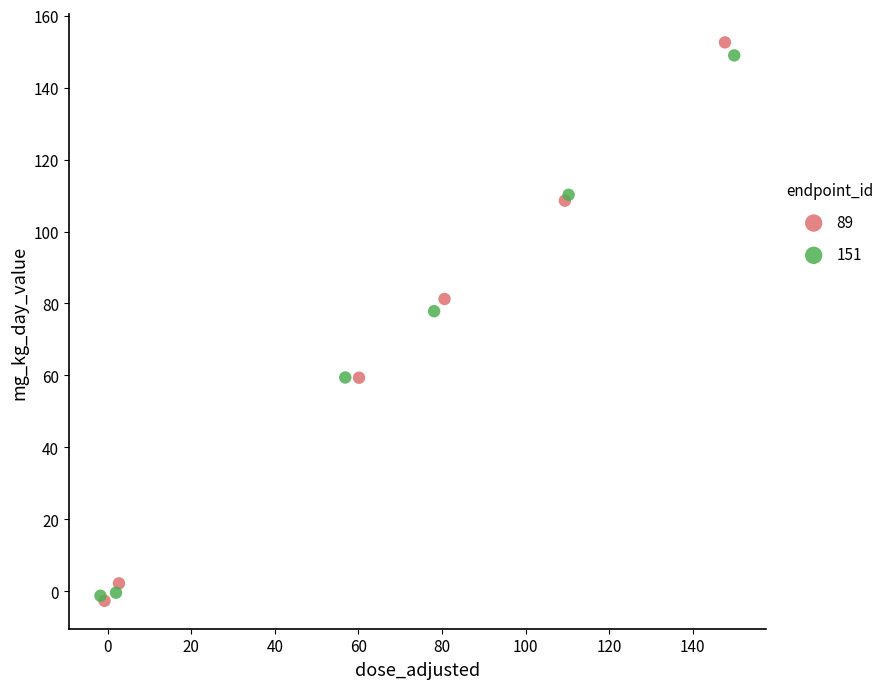

What are all the series names shown in the legend?

89, 151